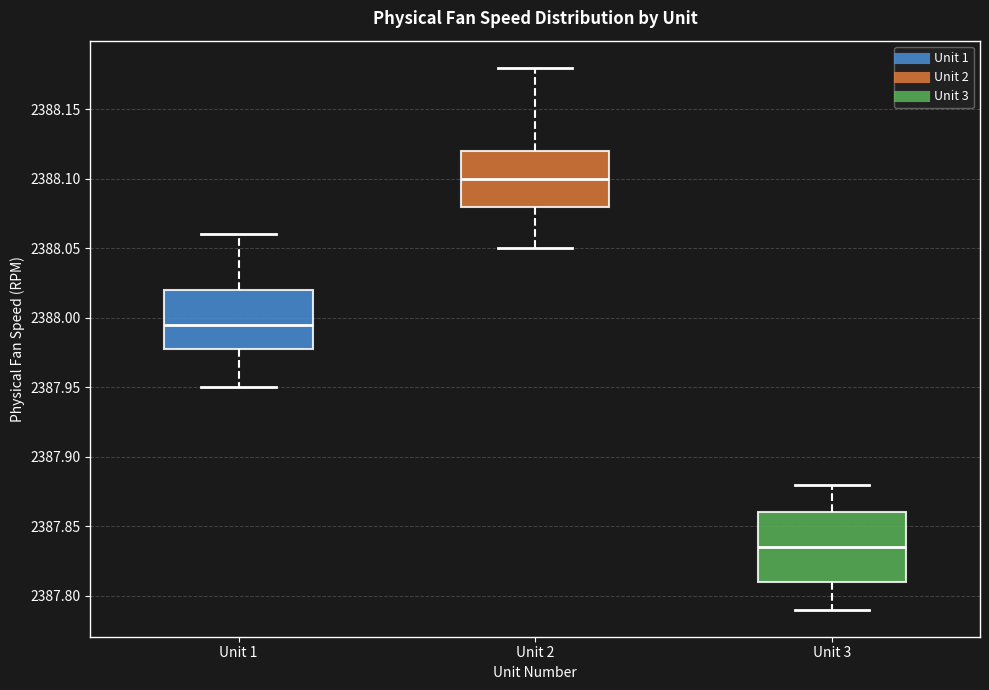

Reading left to right, read every box against the y-axis: the position of its median line, the range the box covers, and the ends of its whiskers. The values are not printed on the chart, so give them approximately, as read against the axis.

Unit 1: median 2387.995, box 2387.980 to 2388.020, whiskers 2387.950 to 2388.060
Unit 2: median 2388.100, box 2388.080 to 2388.120, whiskers 2388.050 to 2388.180
Unit 3: median 2387.835, box 2387.810 to 2387.860, whiskers 2387.790 to 2387.880